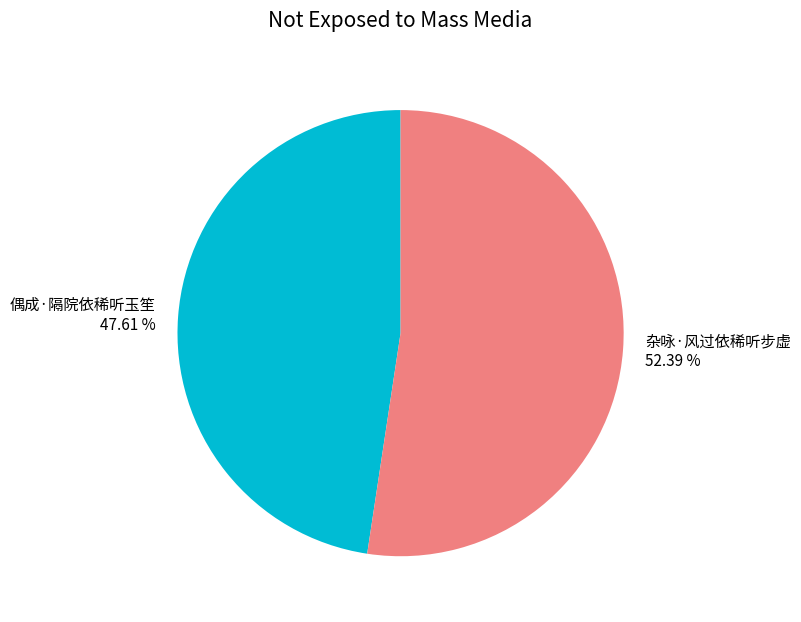

To the nearest percent, what is the average slice percentage?

50%